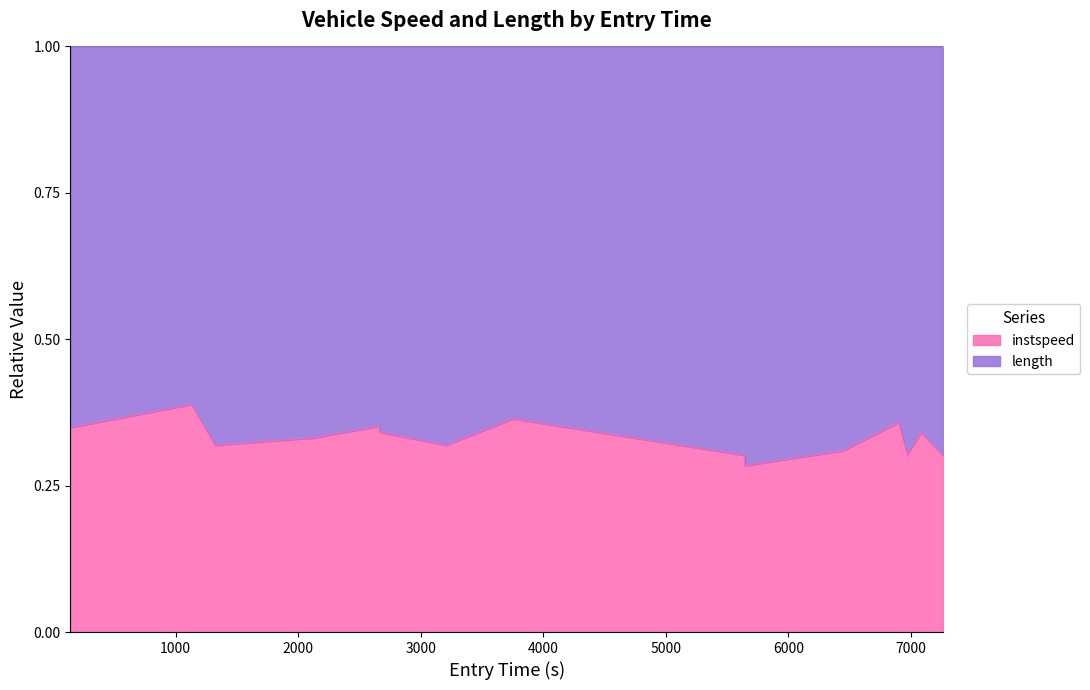

What is the maximum value shown in the chart?

0.4